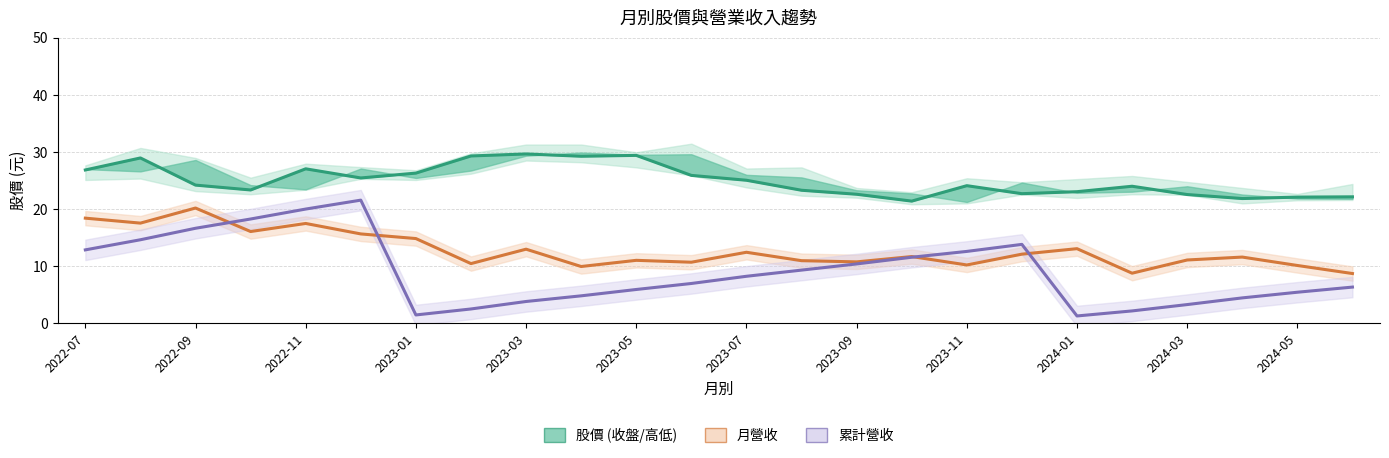

How many values in the 收盤價 series exceed 24?

13